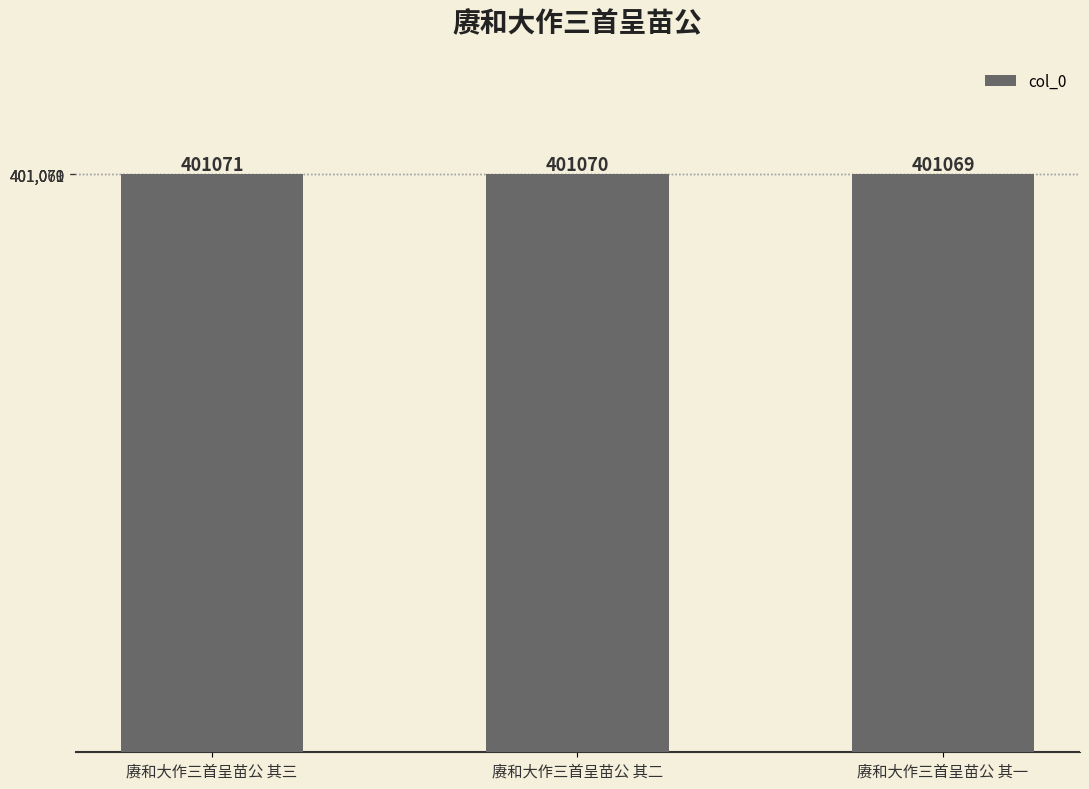

What is the value of the 2nd bar from the left?

401070